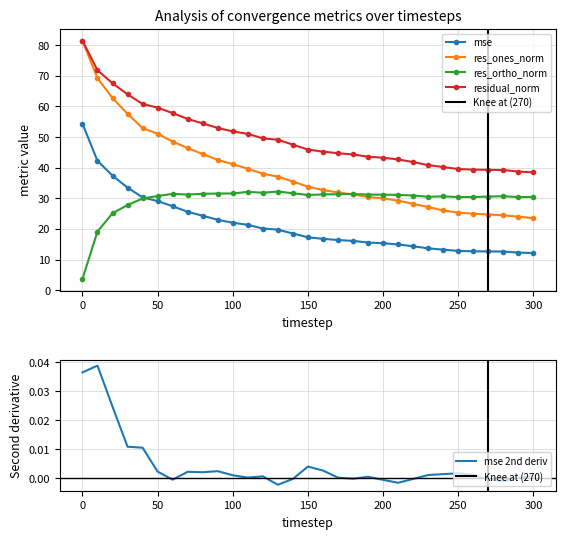

What is the difference between the maximum and minimum values in the res_ones_norm series?

57.8